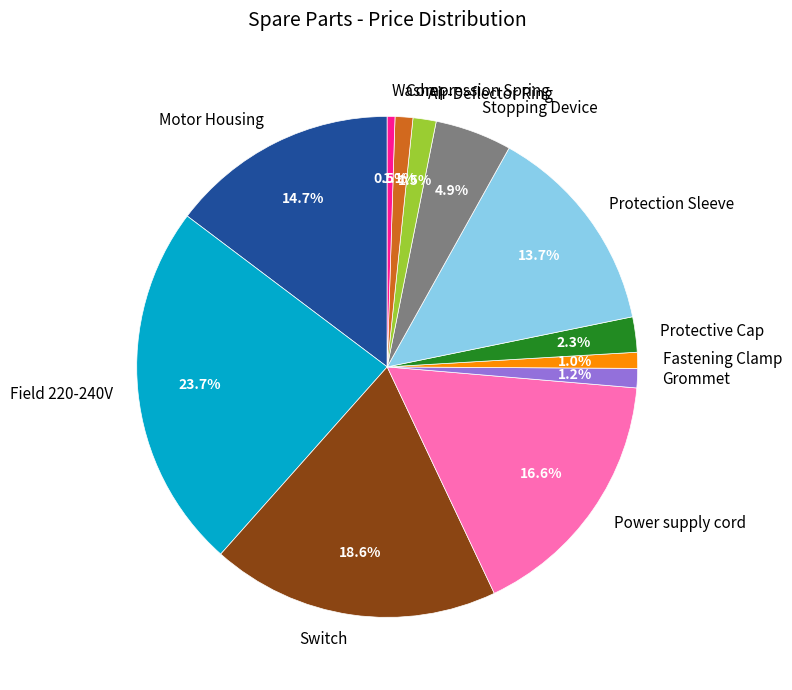

Is there a majority slice in this chart?

No